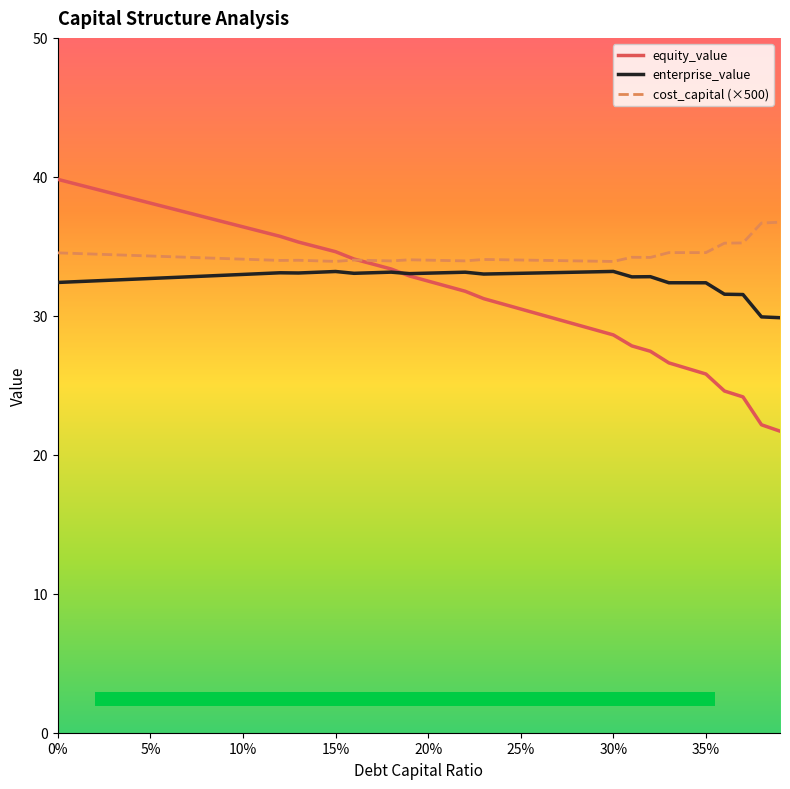

What is the minimum value for cost_capital (×500)?

33.9